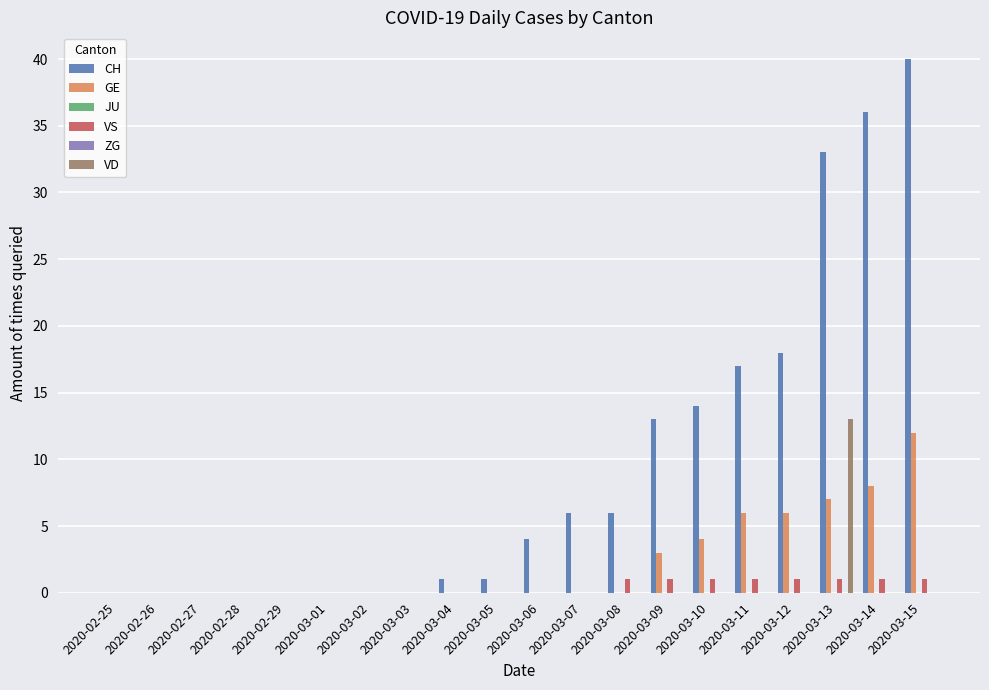

List the series in order of their peak value, highest first.

CH, VD, GE, VS, JU, ZG